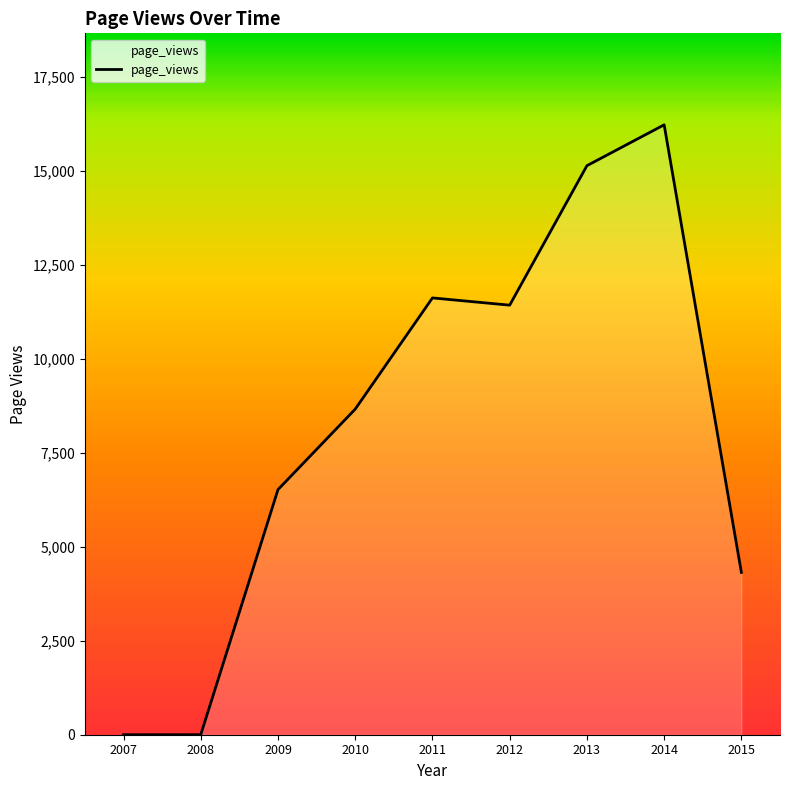

Where is the data nearest to the value 8111?

2010